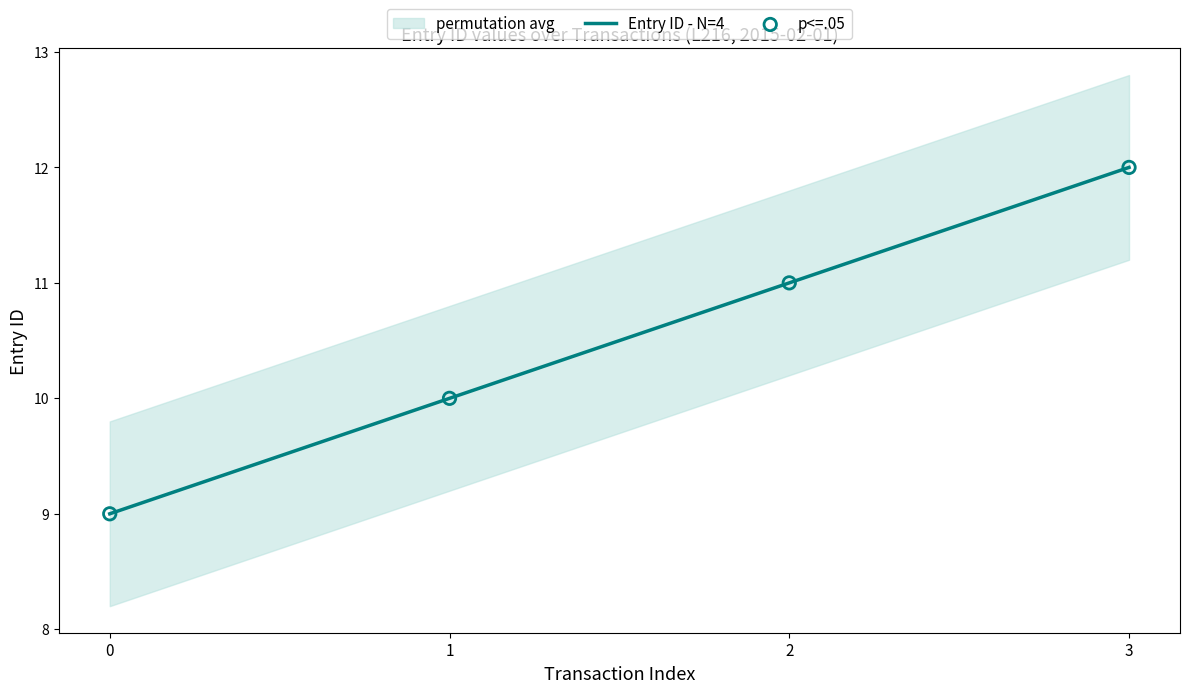

Which category has the highest value in the Entry ID - N=4 series?

3